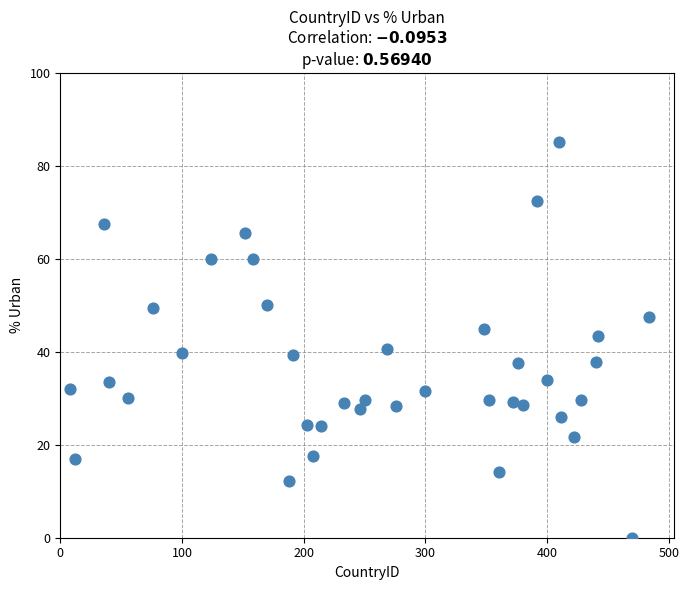

What is the range of Y values (max minus min)?

85.2